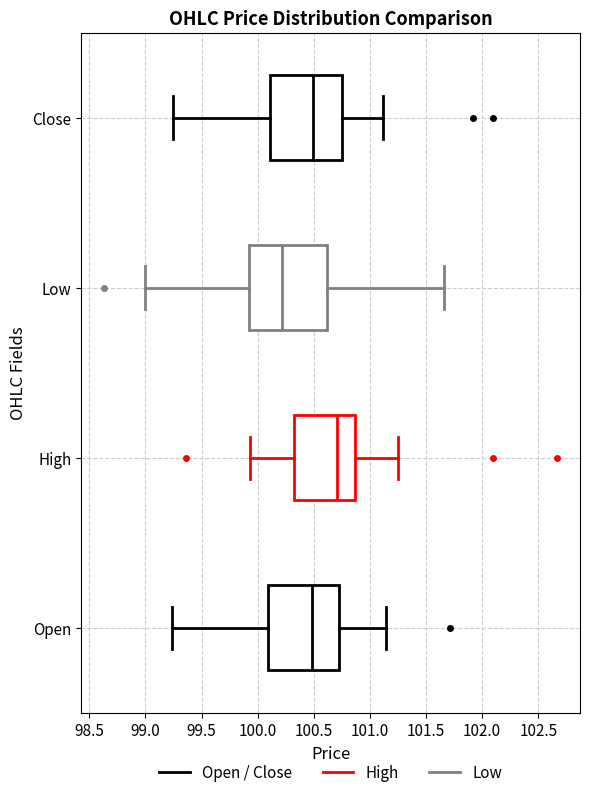

Where does the right whisker of the box for Close end on the x-axis? The values are not printed on the chart, so give them approximately, as read against the axis.

101.10